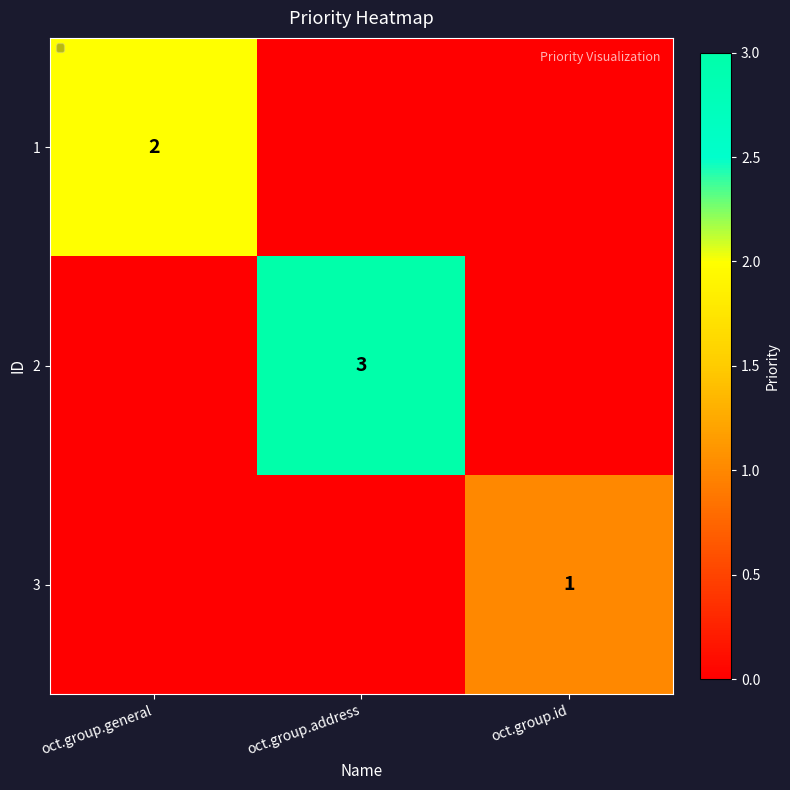

Is it true that 3 equals 0 at oct.group.id?

False